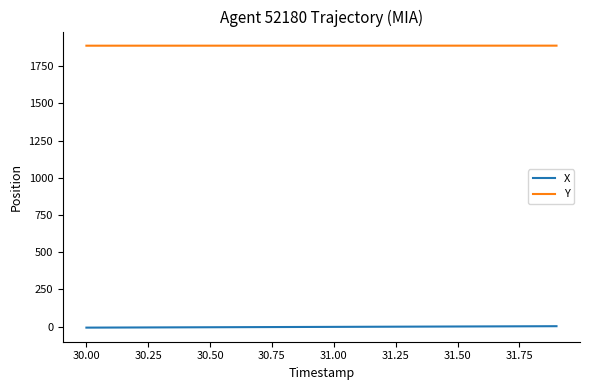

List the series in order of their peak value, lowest first.

X, Y